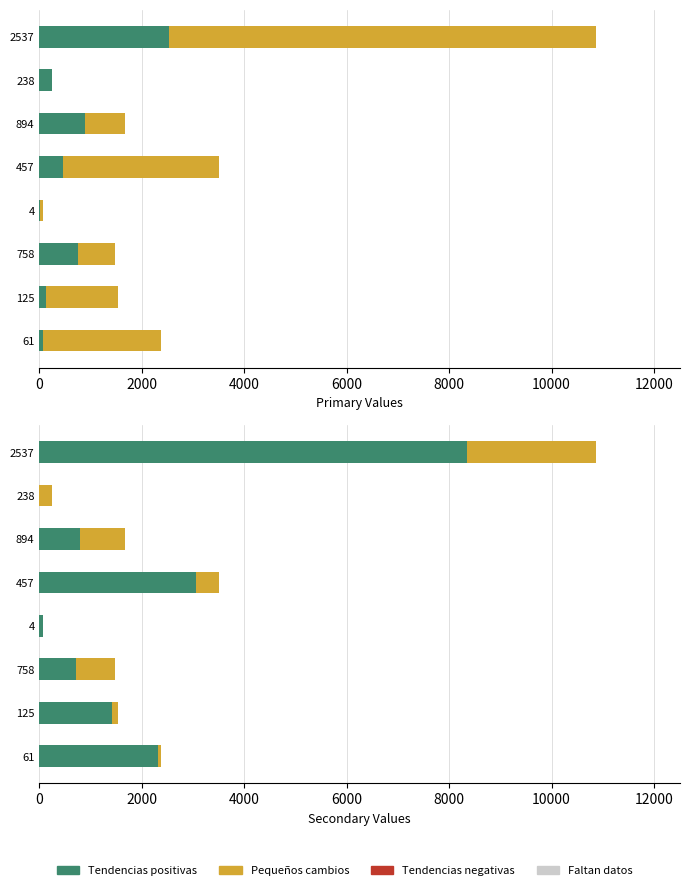

What is the value of the Series A bar at the 1st from the left?

2311